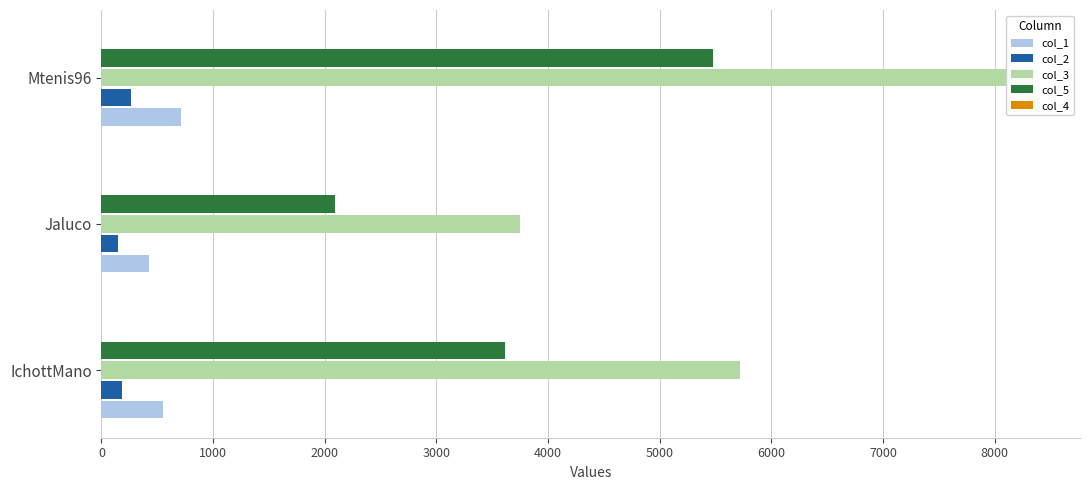

True or false: col_1 has a value of 199.5 at Mtenis96.

False